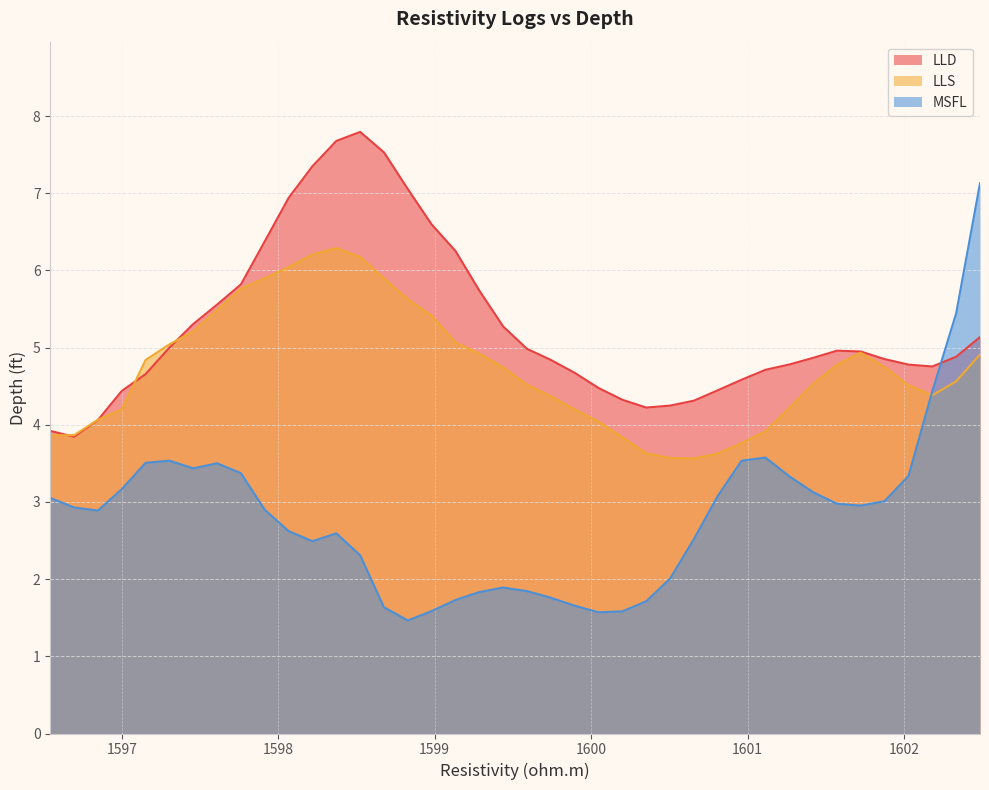

Which series has the largest range (max minus min)?

MSFL